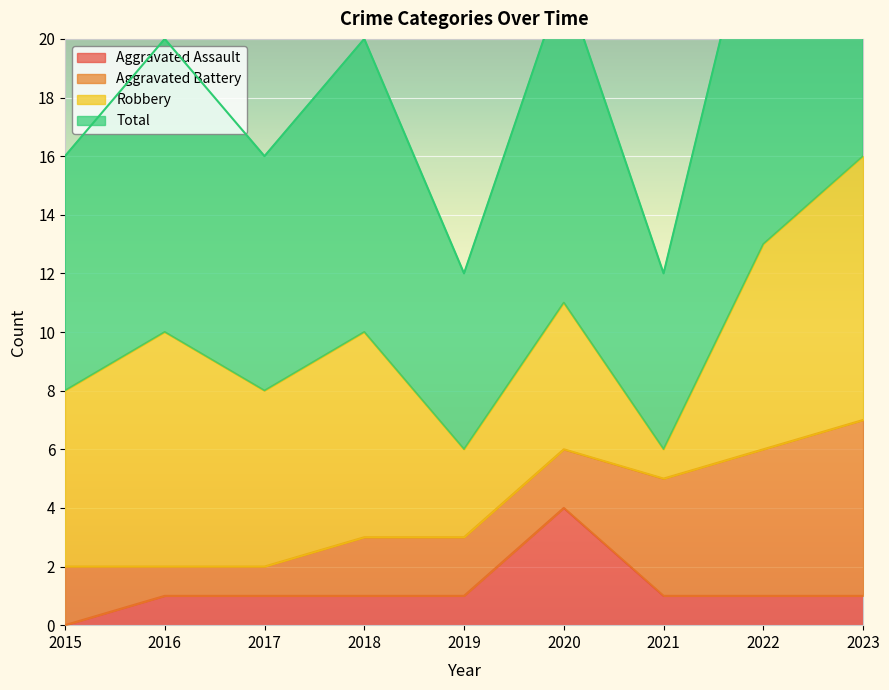

List the labels in order of Aggravated Assault value, largest first.

2020, 2016, 2017, 2018, 2019, 2021, 2022, 2023, 2015